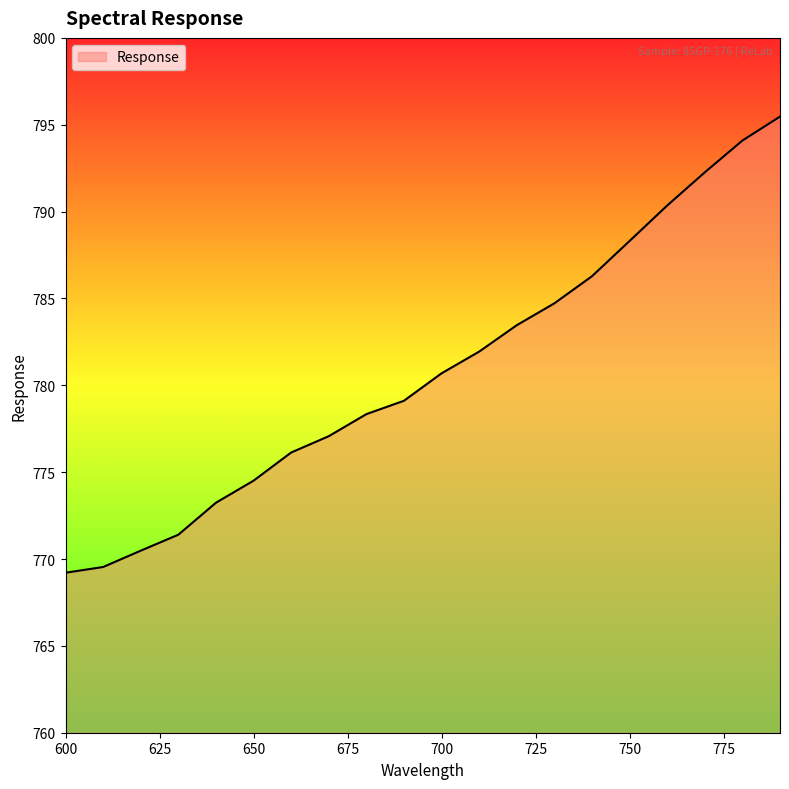

What is the greatest value displayed?

795.5